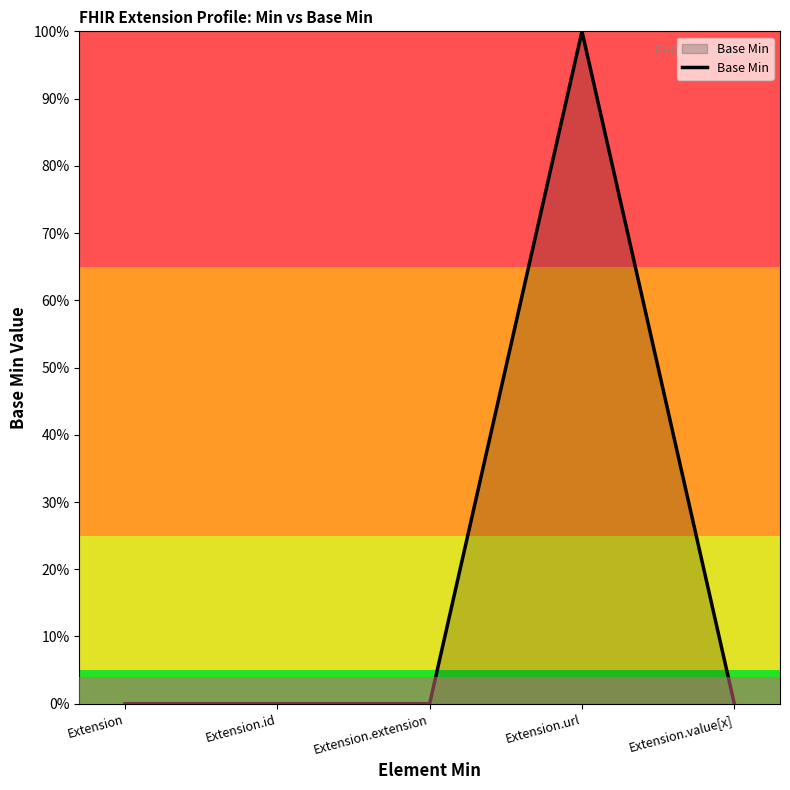

What is the label of the 4th point from the right?

Extension.id